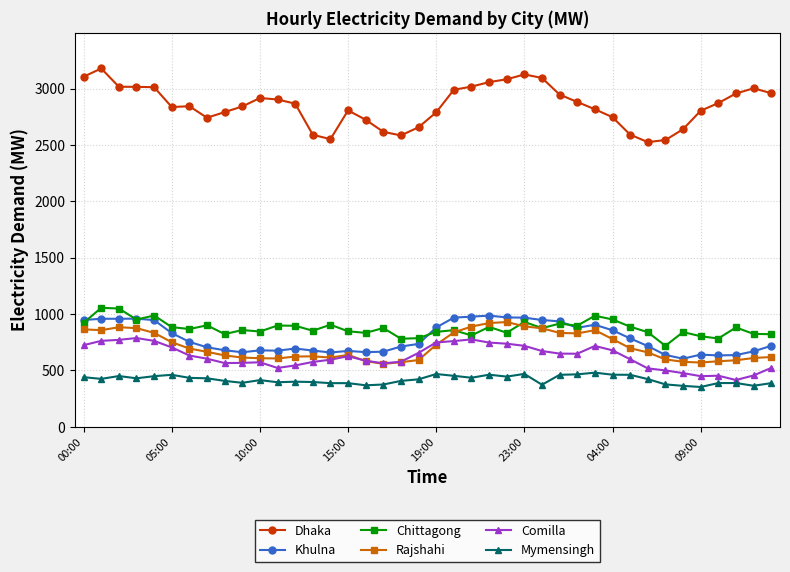

What is the maximum value shown in the chart?

3178